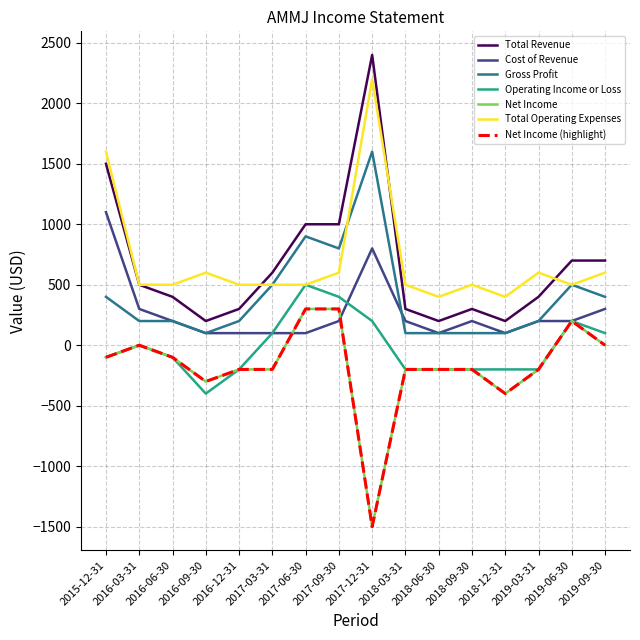

How many lines are shown in the chart?

7